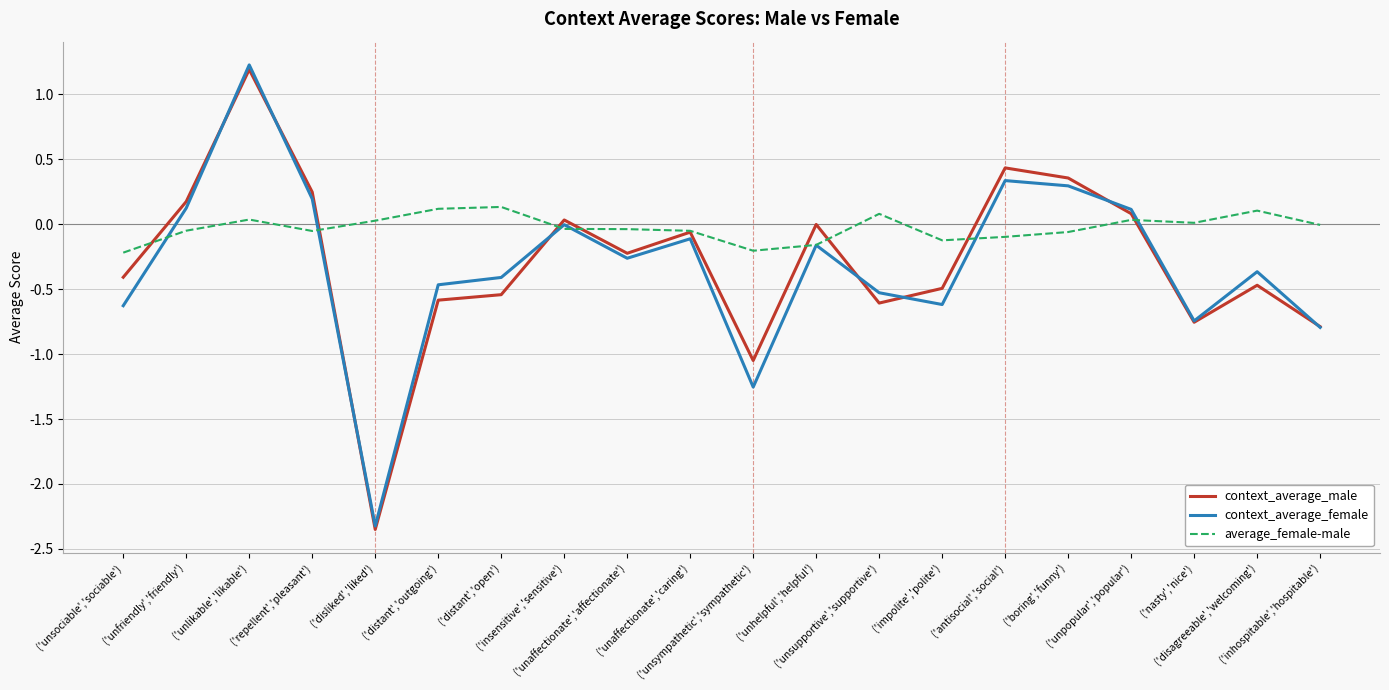

Which series has the largest range (max minus min)?

context_average_female